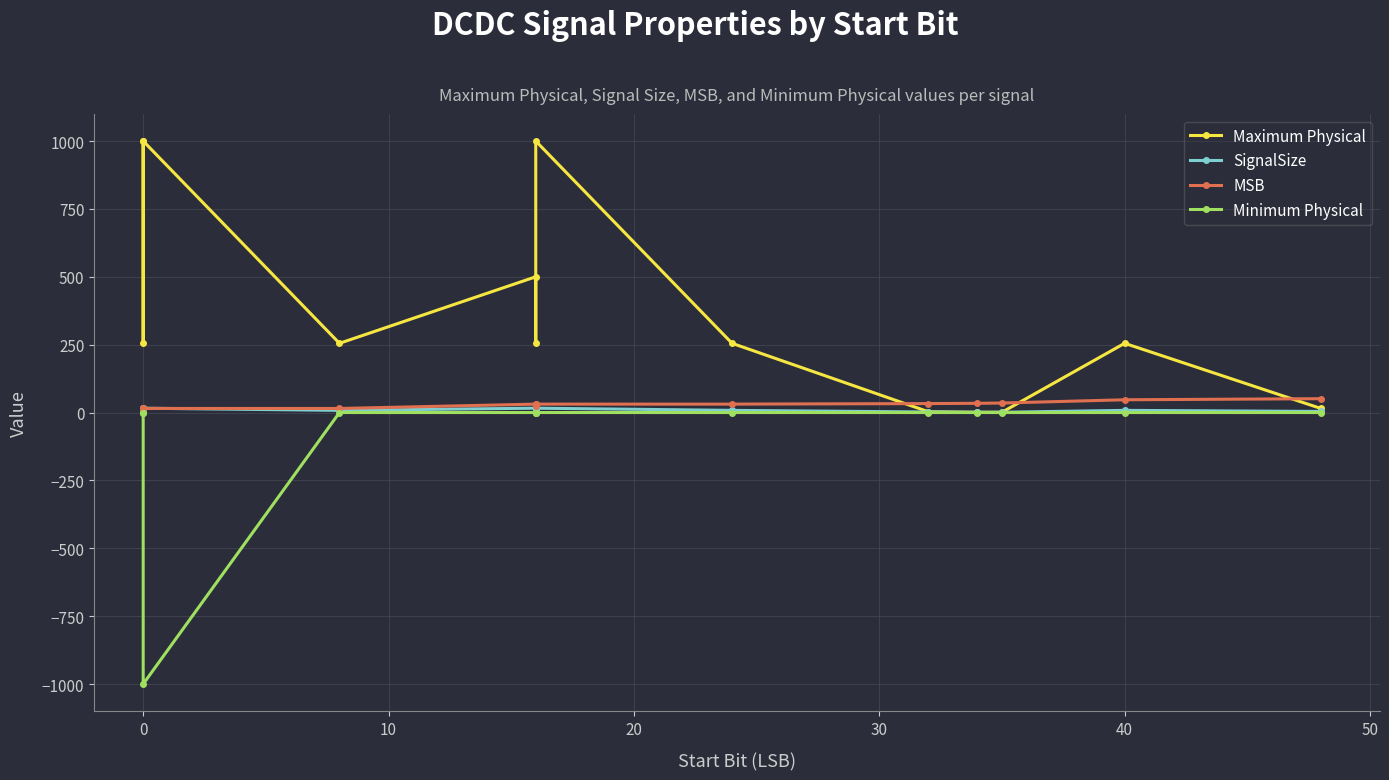

Rank the series by their maximum value, from highest to lowest.

Maximum Physical, MSB, SignalSize, Minimum Physical